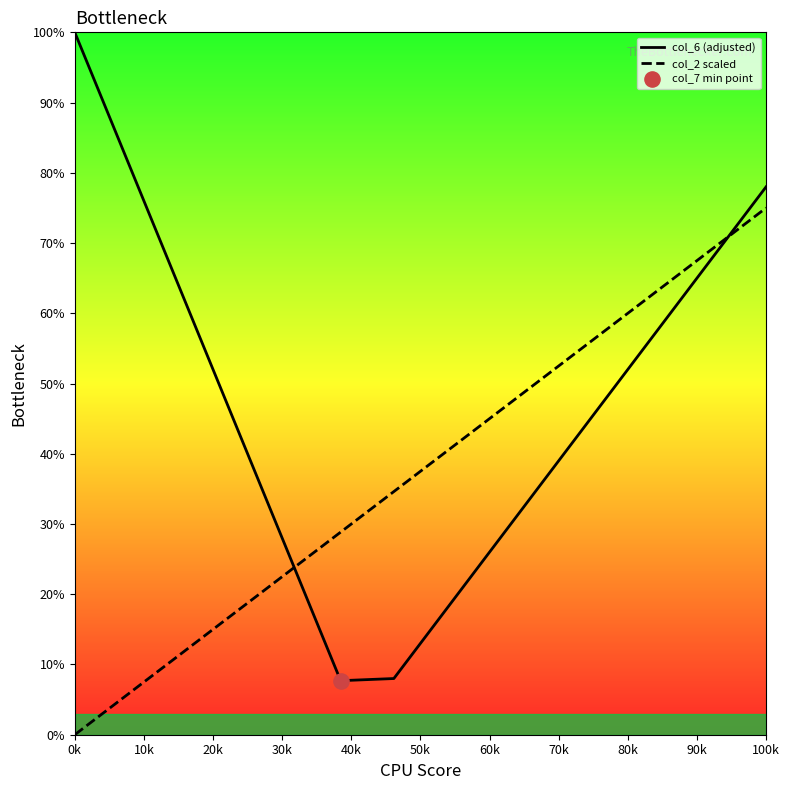

True or false: col_6 (adjusted) and col_2 scaled intersect in this chart.

True